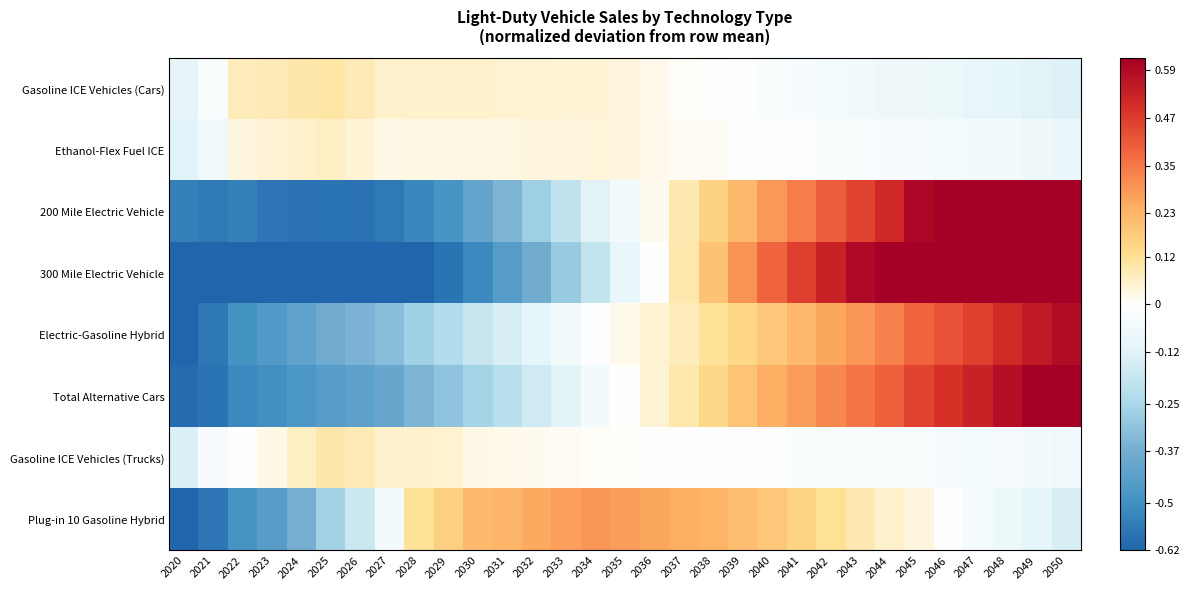

Reading right to left, list all the values displayed in this chart.

Gasoline ICE Vehicles (Cars): 2050=-0.1	2049=-0.1	2048=-0.1	2047=-0.1	2046=-0.1	2045=-0.1	2044=-0.1	2043=-0.1	2042=-0.0	2041=-0.0	2040=-0.0	2039=-0.0	2038=-0.0	2037=0.0	2036=0.0	2035=0.0	2034=0.0	2033=0.0	2032=0.0	2031=0.1	2030=0.1	2029=0.1	2028=0.1	2027=0.1	2026=0.1	2025=0.1	2024=0.1	2023=0.1	2022=0.1	2021=-0.0	2020=-0.1
Ethanol-Flex Fuel ICE: 2050=-0.1	2049=-0.1	2048=-0.1	2047=-0.1	2046=-0.0	2045=-0.0	2044=-0.0	2043=-0.0	2042=-0.0	2041=-0.0	2040=-0.0	2039=0.0	2038=0.0	2037=0.0	2036=0.0	2035=0.0	2034=0.0	2033=0.0	2032=0.0	2031=0.0	2030=0.0	2029=0.0	2028=0.0	2027=0.0	2026=0.0	2025=0.1	2024=0.1	2023=0.0	2022=0.0	2021=-0.1	2020=-0.1
200 Mile Electric Vehicle: 2050=0.9	2049=0.8	2048=0.8	2047=0.7	2046=0.7	2045=0.6	2044=0.5	2043=0.5	2042=0.4	2041=0.3	2040=0.3	2039=0.2	2038=0.2	2037=0.1	2036=0.0	2035=-0.0	2034=-0.1	2033=-0.2	2032=-0.3	2031=-0.3	2030=-0.4	2029=-0.5	2028=-0.5	2027=-0.6	2026=-0.6	2025=-0.6	2024=-0.6	2023=-0.6	2022=-0.5	2021=-0.6	2020=-0.5
300 Mile Electric Vehicle: 2050=1.1	2049=1.1	2048=1.0	2047=0.9	2046=0.8	2045=0.8	2044=0.7	2043=0.6	2042=0.5	2041=0.5	2040=0.4	2039=0.3	2038=0.2	2037=0.1	2036=0.0	2035=-0.1	2034=-0.2	2033=-0.3	2032=-0.4	2031=-0.4	2030=-0.5	2029=-0.6	2028=-0.6	2027=-0.7	2026=-0.7	2025=-0.7	2024=-0.7	2023=-0.7	2022=-0.8	2021=-0.8	2020=-0.8
Electric-Gasoline Hybrid: 2050=0.6	2049=0.5	2048=0.5	2047=0.5	2046=0.4	2045=0.4	2044=0.3	2043=0.3	2042=0.3	2041=0.2	2040=0.2	2039=0.1	2038=0.1	2037=0.1	2036=0.0	2035=0.0	2034=-0.0	2033=-0.1	2032=-0.1	2031=-0.1	2030=-0.2	2029=-0.2	2028=-0.3	2027=-0.3	2026=-0.4	2025=-0.4	2024=-0.4	2023=-0.5	2022=-0.5	2021=-0.6	2020=-0.6
Total Alternative Cars: 2050=0.7	2049=0.6	2048=0.6	2047=0.5	2046=0.5	2045=0.5	2044=0.4	2043=0.4	2042=0.3	2041=0.3	2040=0.2	2039=0.2	2038=0.1	2037=0.1	2036=0.0	2035=0.0	2034=-0.0	2033=-0.1	2032=-0.2	2031=-0.2	2030=-0.3	2029=-0.3	2028=-0.3	2027=-0.4	2026=-0.4	2025=-0.4	2024=-0.5	2023=-0.5	2022=-0.5	2021=-0.6	2020=-0.6
Gasoline ICE Vehicles (Trucks): 2050=-0.1	2049=-0.0	2048=-0.0	2047=-0.0	2046=-0.0	2045=-0.0	2044=-0.0	2043=-0.0	2042=-0.0	2041=-0.0	2040=-0.0	2039=-0.0	2038=-0.0	2037=-0.0	2036=0.0	2035=0.0	2034=0.0	2033=0.0	2032=0.0	2031=0.0	2030=0.0	2029=0.1	2028=0.1	2027=0.1	2026=0.1	2025=0.1	2024=0.1	2023=0.0	2022=0.0	2021=-0.0	2020=-0.1
Plug-in 10 Gasoline Hybrid: 2050=-0.1	2049=-0.1	2048=-0.1	2047=-0.0	2046=-0.0	2045=0.0	2044=0.1	2043=0.1	2042=0.1	2041=0.2	2040=0.2	2039=0.2	2038=0.2	2037=0.2	2036=0.3	2035=0.3	2034=0.3	2033=0.3	2032=0.3	2031=0.2	2030=0.2	2029=0.2	2028=0.1	2027=-0.1	2026=-0.2	2025=-0.3	2024=-0.4	2023=-0.4	2022=-0.5	2021=-0.6	2020=-0.7